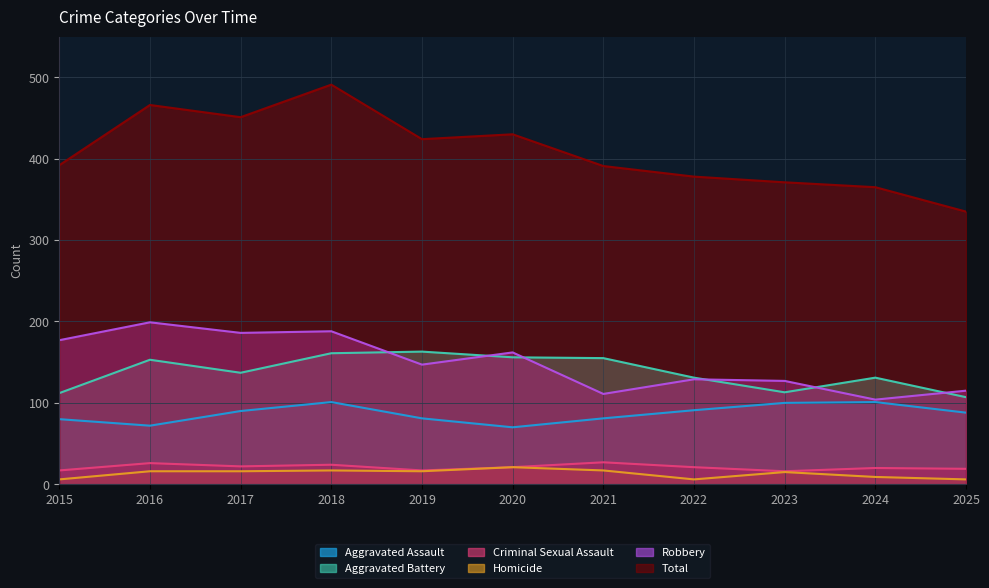

What is the value of the Total point at the 2nd from the left?

466